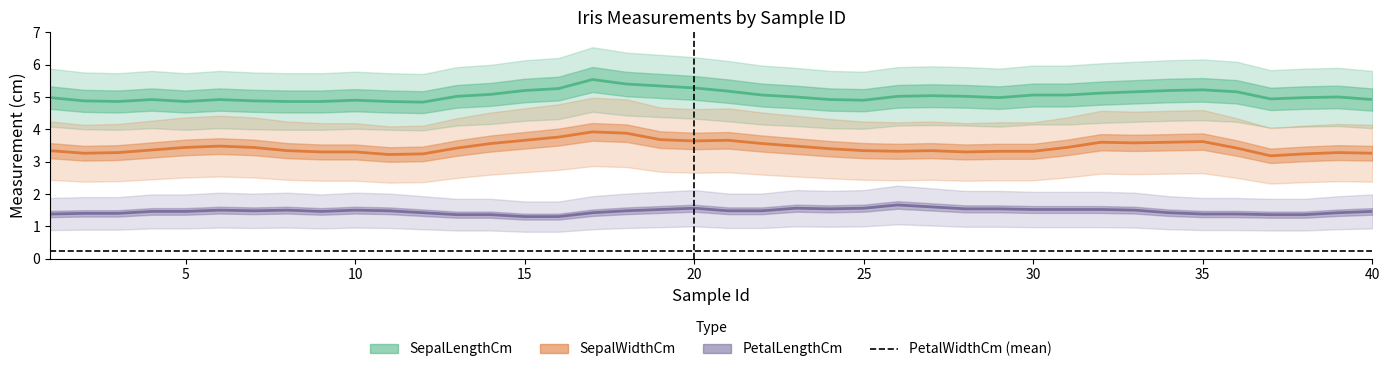

In PetalWidthCm, how many points are lower than both neighbors (excluding endpoints)?

6